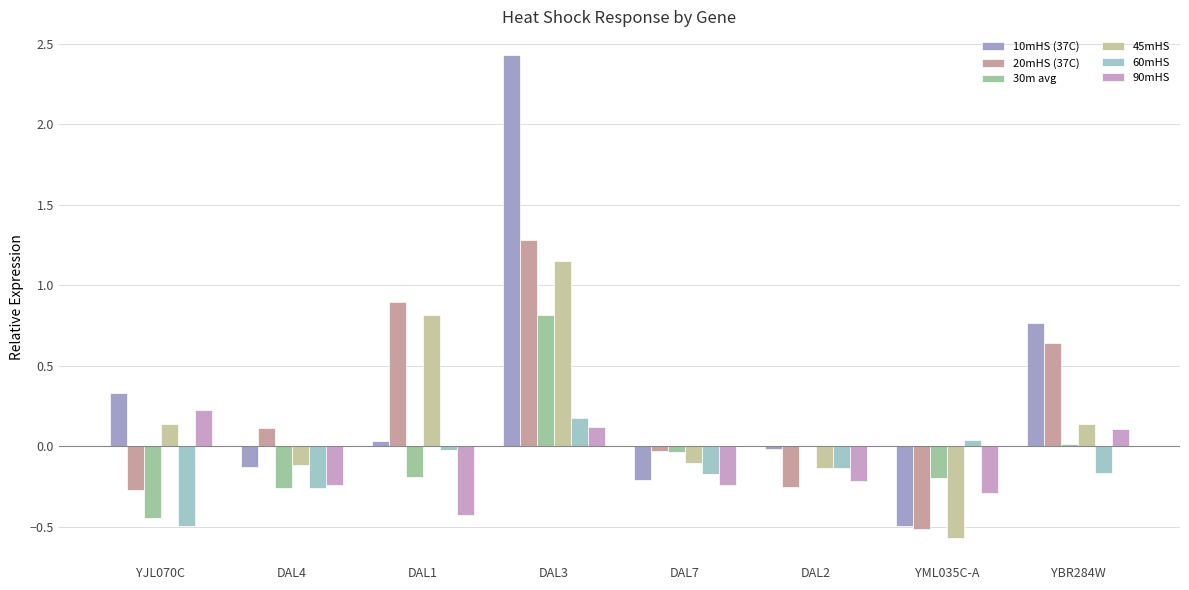

Which category has the highest value in the 90mHS series?

YJL070C